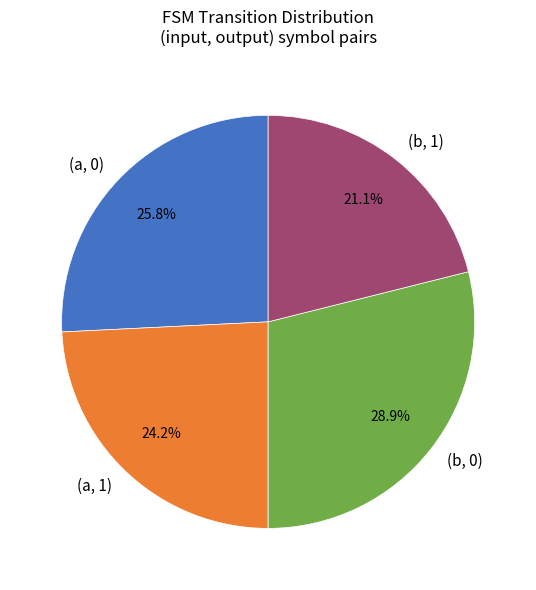

Which has a higher value, (b, 1) or (a, 0)?

(a, 0)